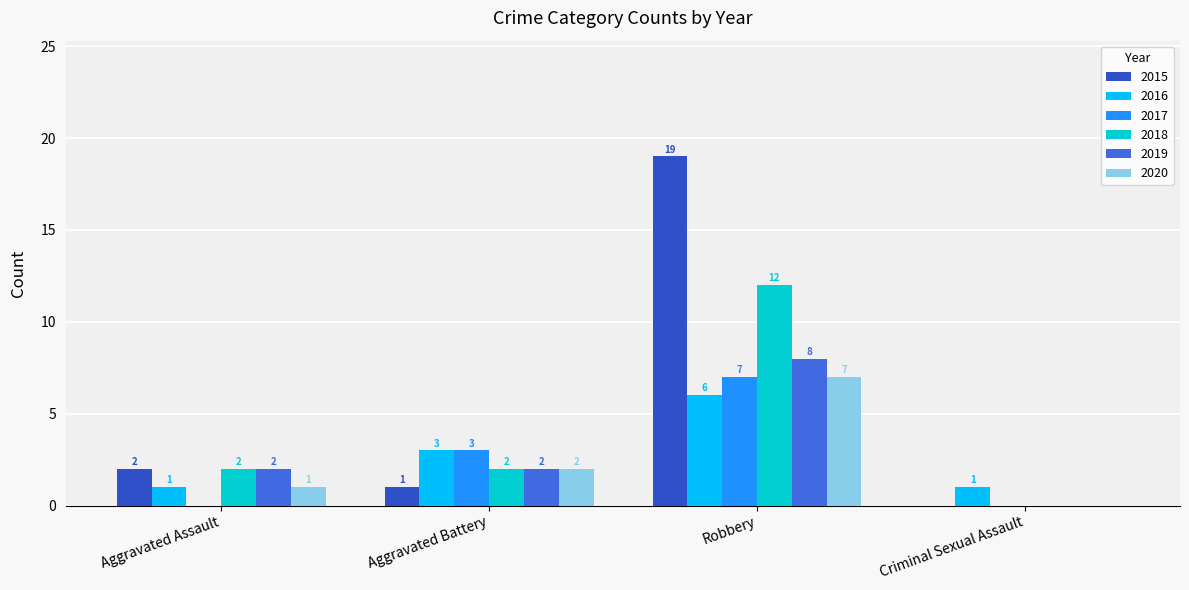

What is the label of the 1st bar from the right?

Criminal Sexual Assault